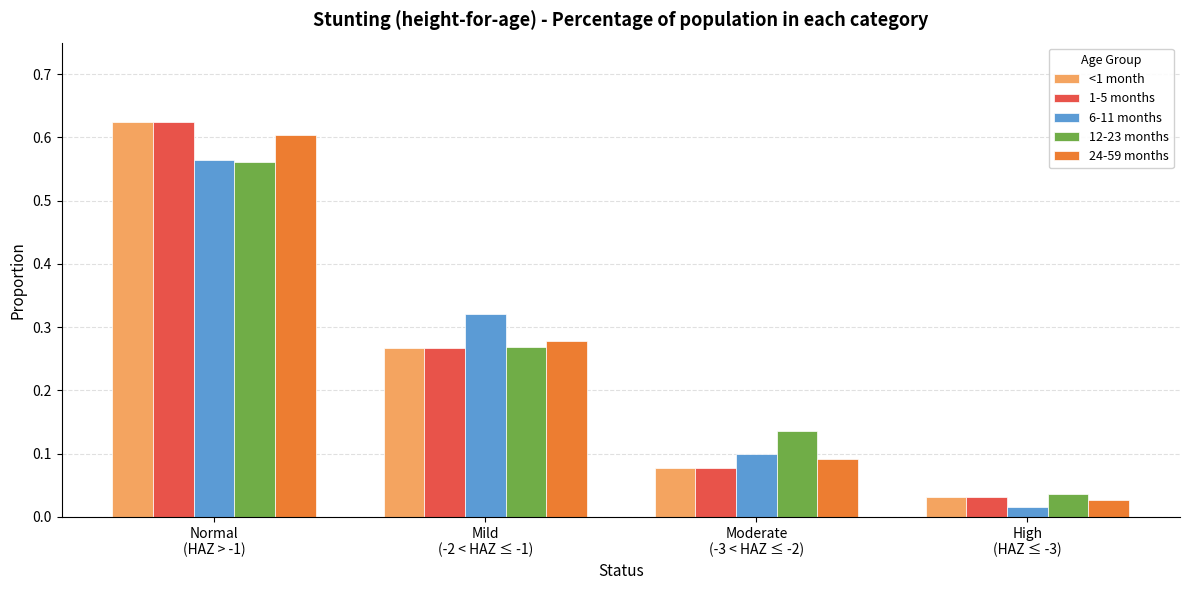

How many bars are there in total?

20